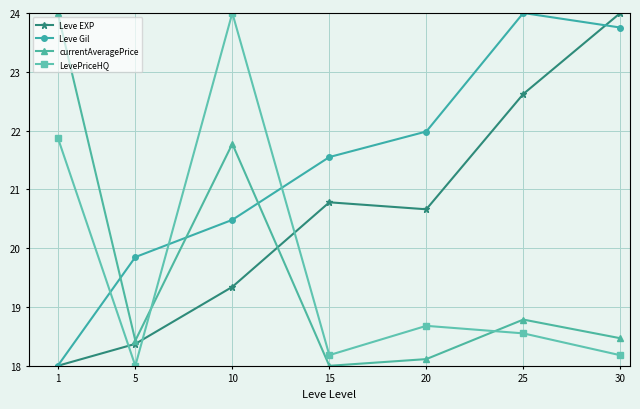

Which series changed the most between 5 and 10?

LevePriceHQ